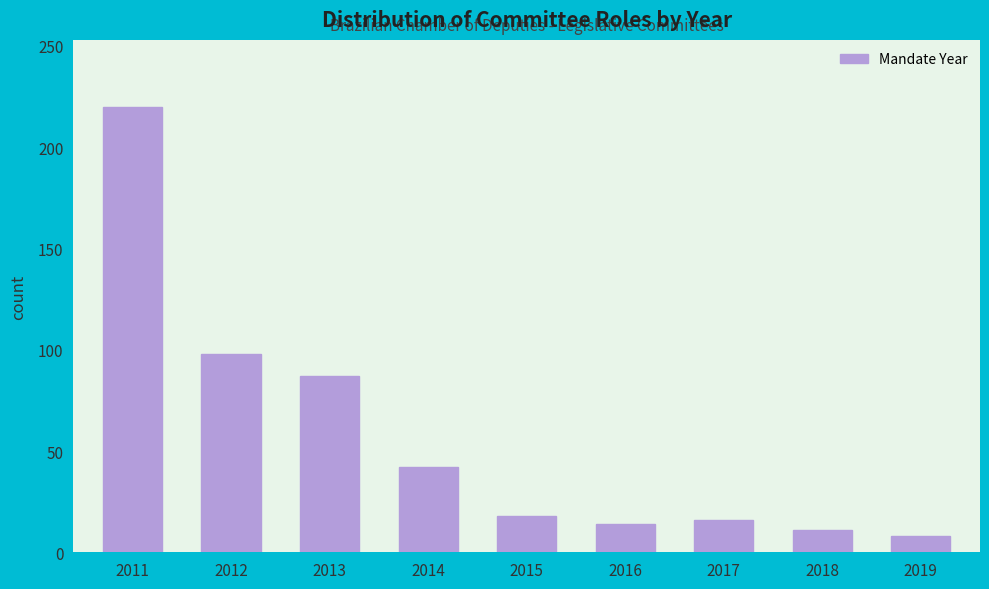

Reading right to left, extract all data points from this chart.

2019=8	2018=11	2017=16	2016=14	2015=18	2014=42	2013=87	2012=98	2011=220